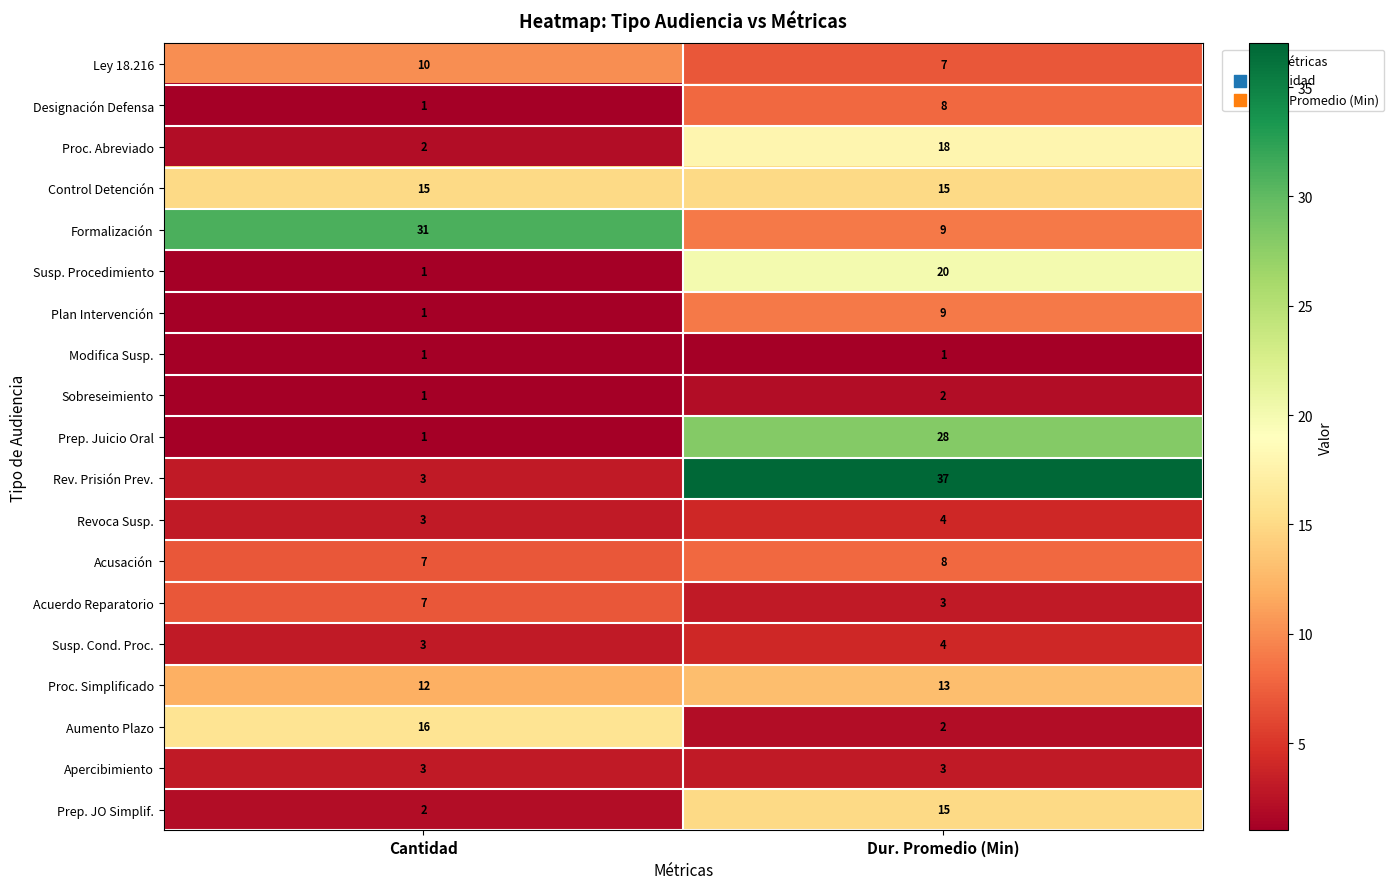

Which series has the widest spread of values?

Rev. Prisión Prev.